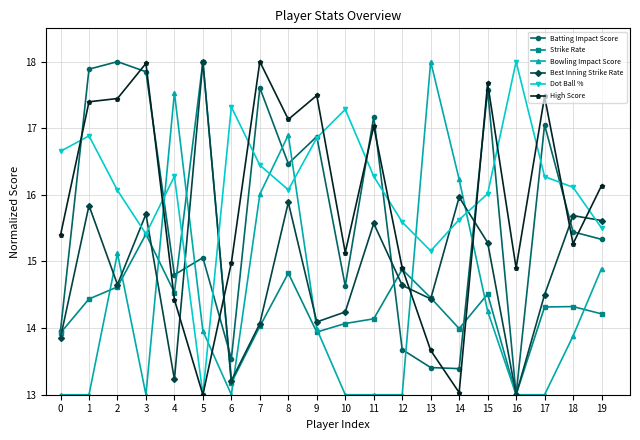

What is the difference between the maximum and minimum values in the Batting Impact Score series?

5.0